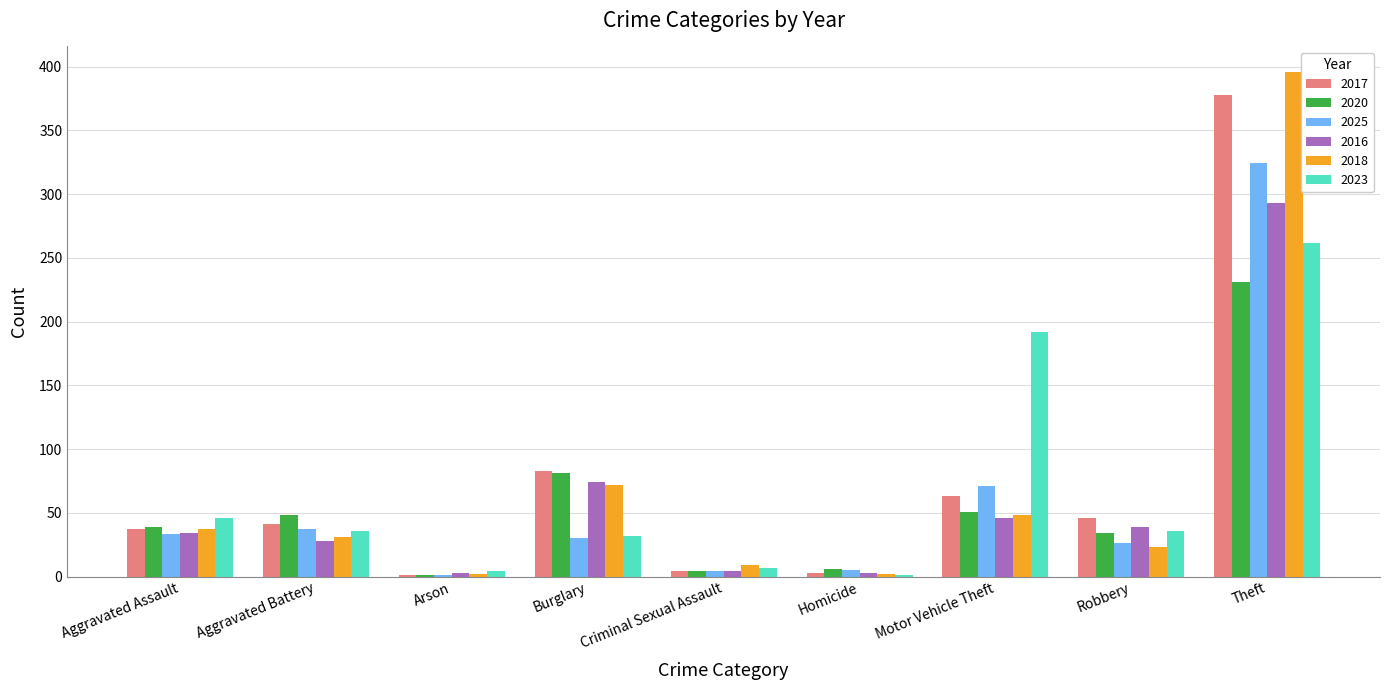

The 2016 series shows 28 at Aggravated Battery. True or false?

True